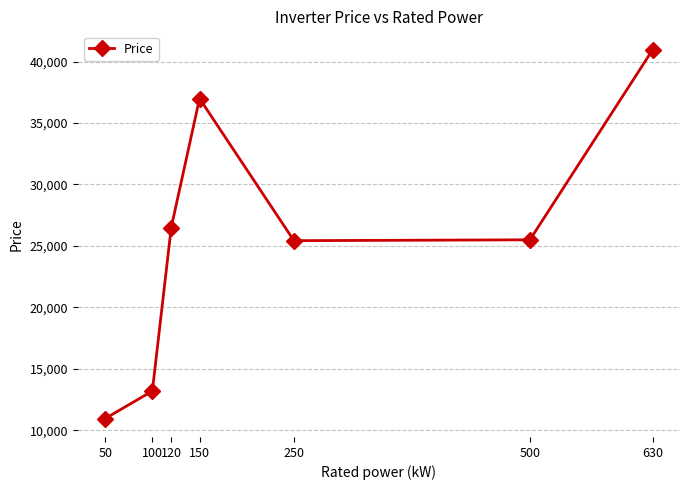

Is it true that the value at 120 is 42906.2?

False